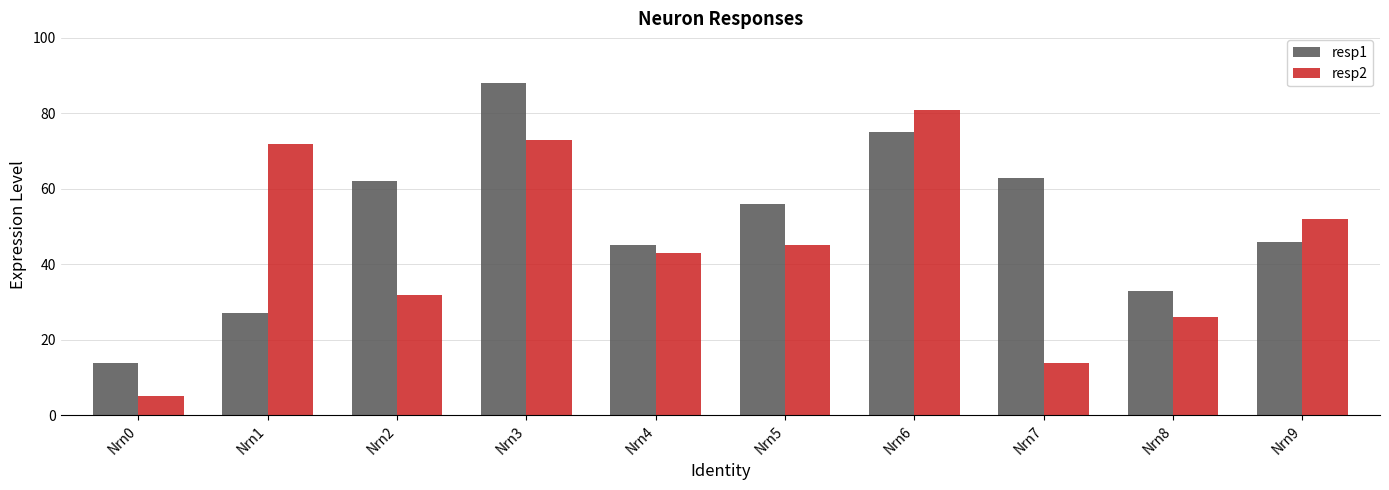

Reading right to left, list all the values displayed in this chart.

resp1: 46	33	63	75	56	45	88	62	27	14
resp2: 52	26	14	81	45	43	73	32	72	5